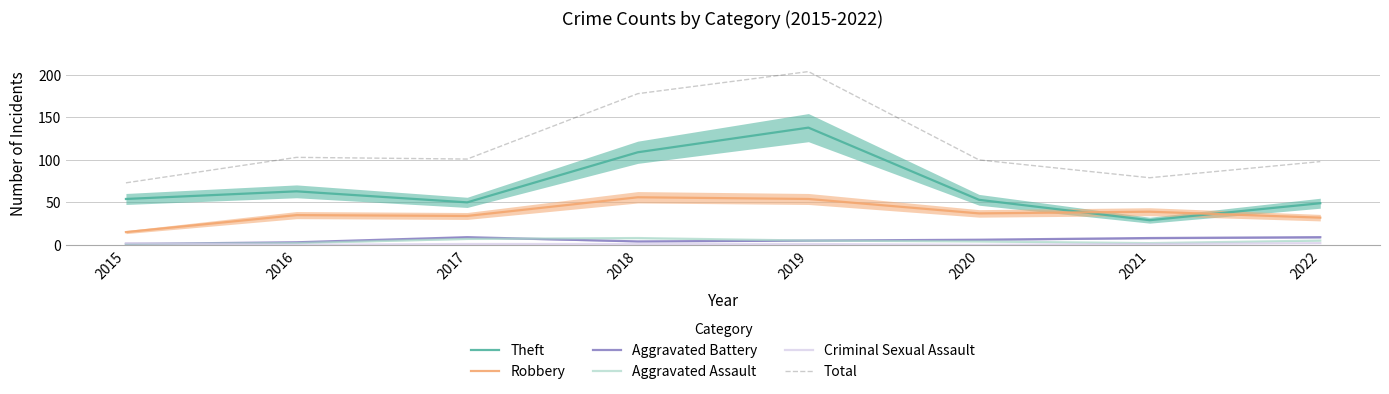

Is the value of Theft at 2016 greater than the value of Aggravated Assault at 2021?

Yes